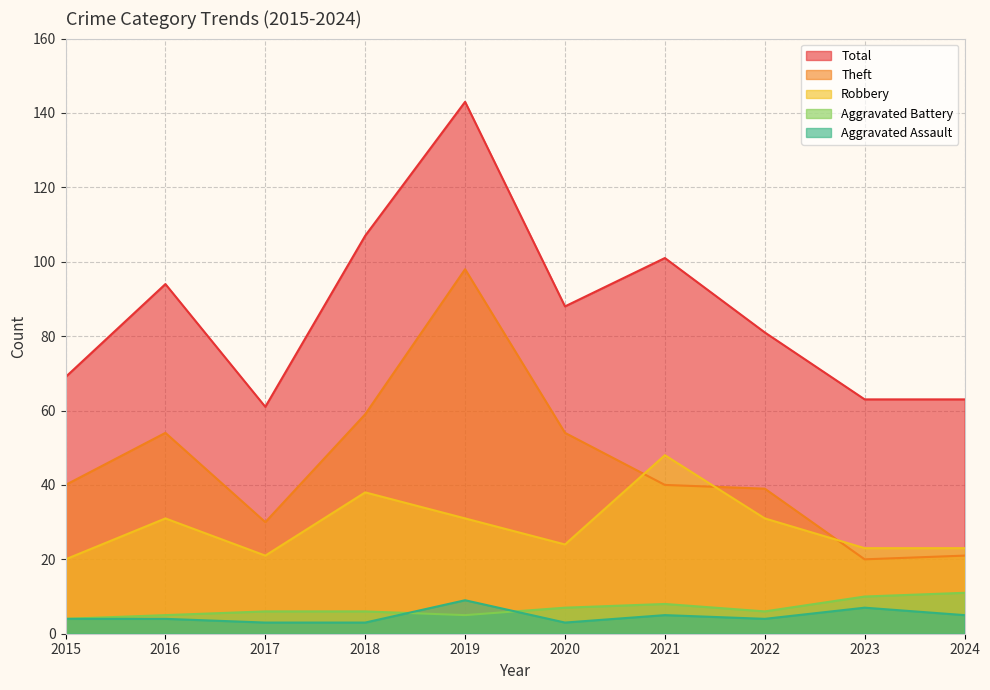

Between 2024 and 2023, which is larger?

2024